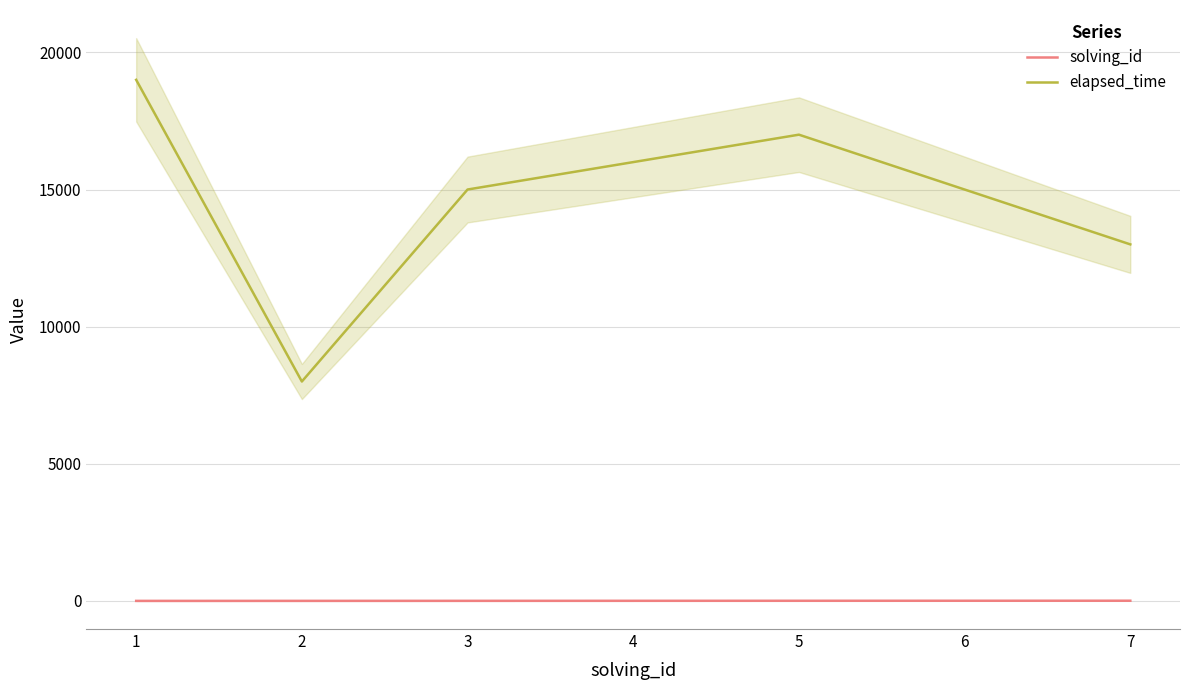

What is the average value of the elapsed_time series?

14714